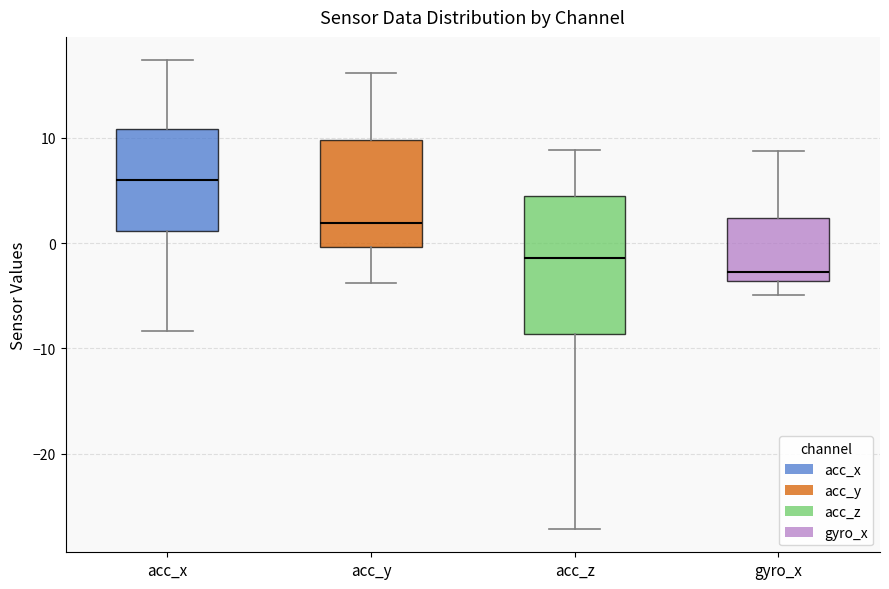

Where does the upper whisker of the box for acc_x end on the y-axis? The values are not printed on the chart, so give them approximately, as read against the axis.

17